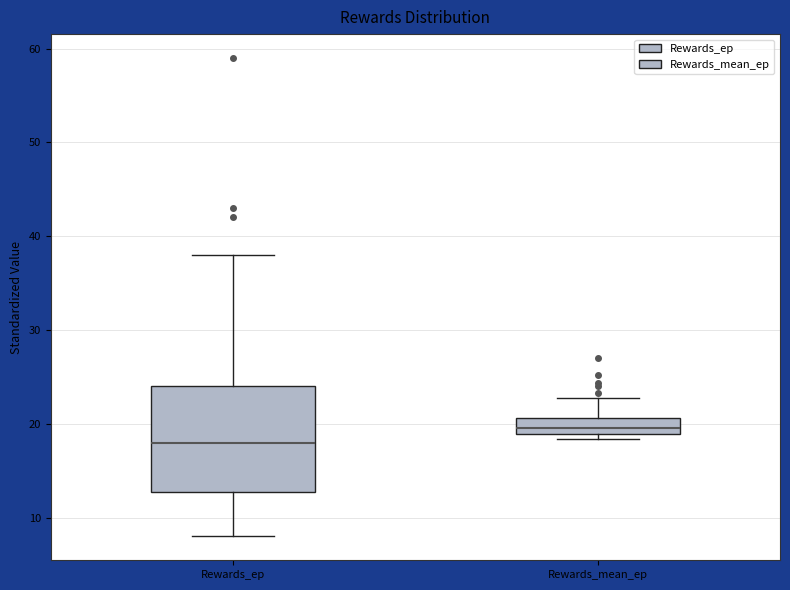

Comparing the boxes themselves (not the whiskers), which one is the tallest?

Rewards_ep